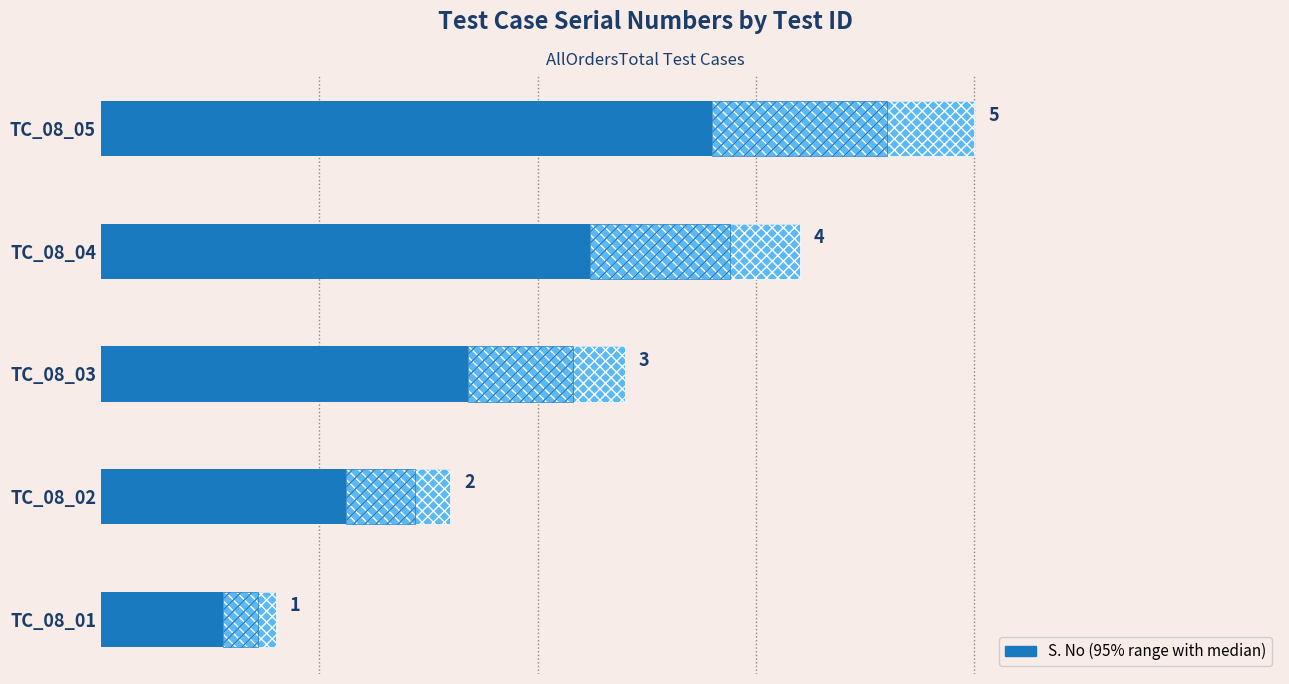

The chart shows a value of 1 at TC_08_03. True or false?

False